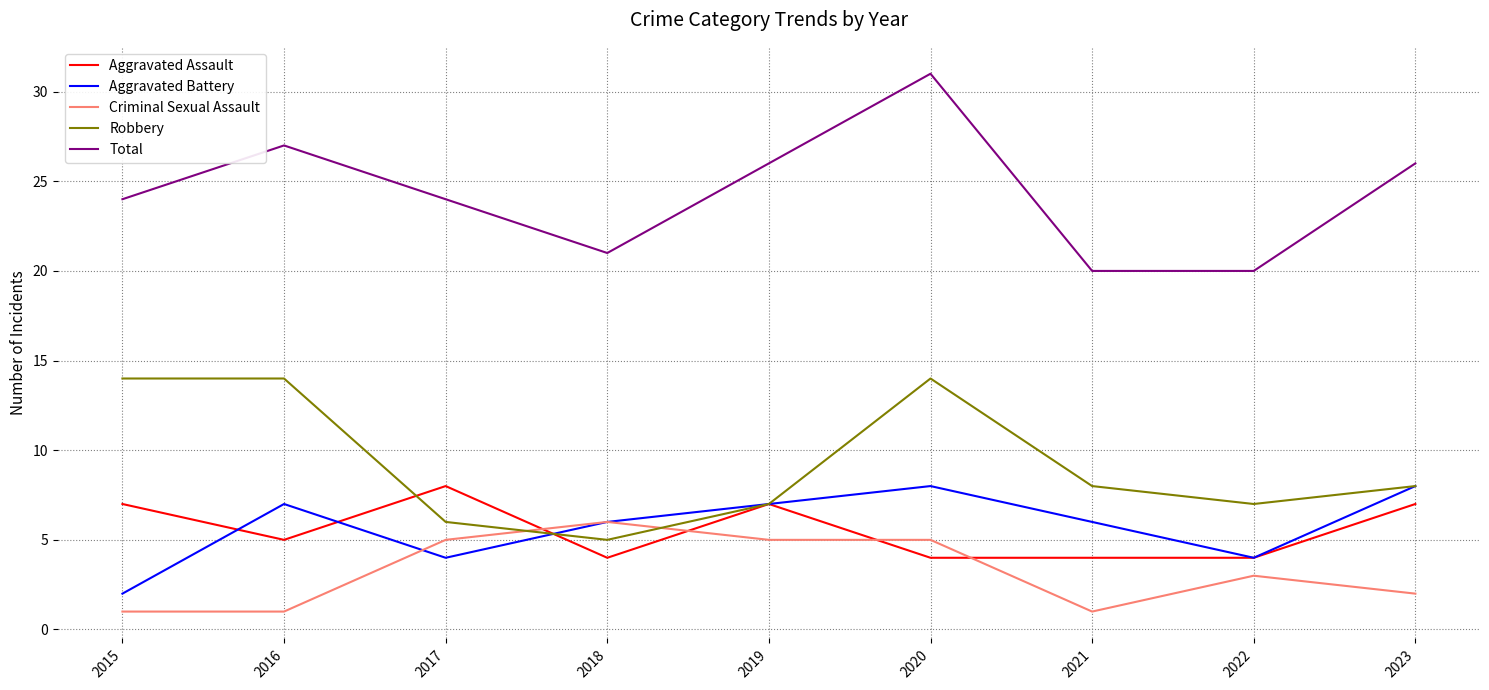

Count the Aggravated Assault values in the range 4 to 7.

8